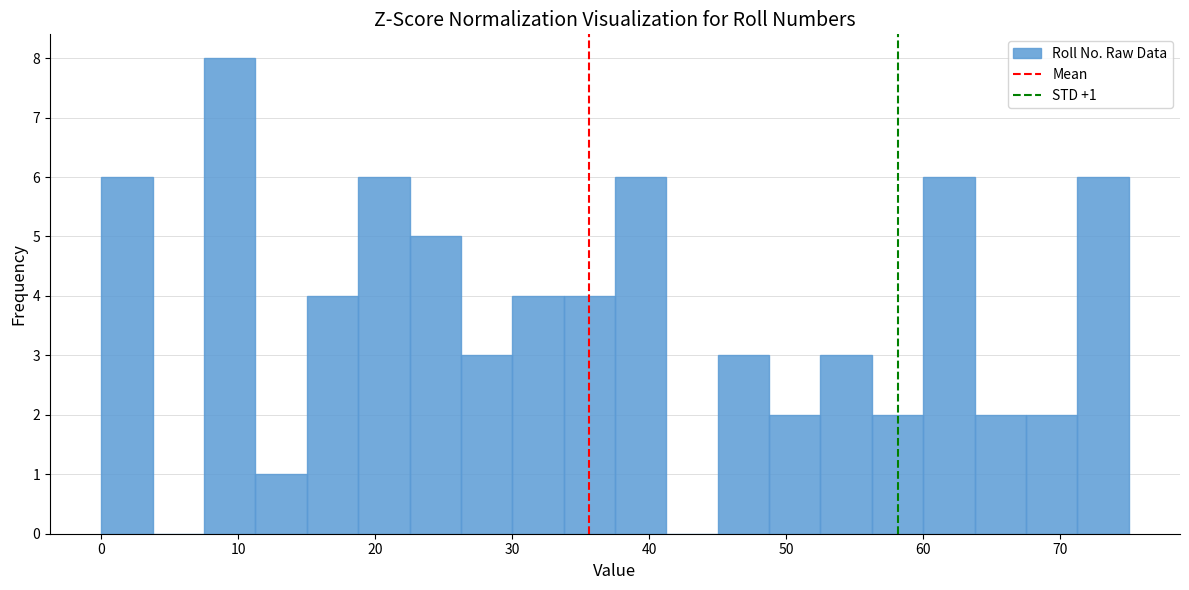

Read against the x-axis, roughly where is the centre of the tallest bar?

9